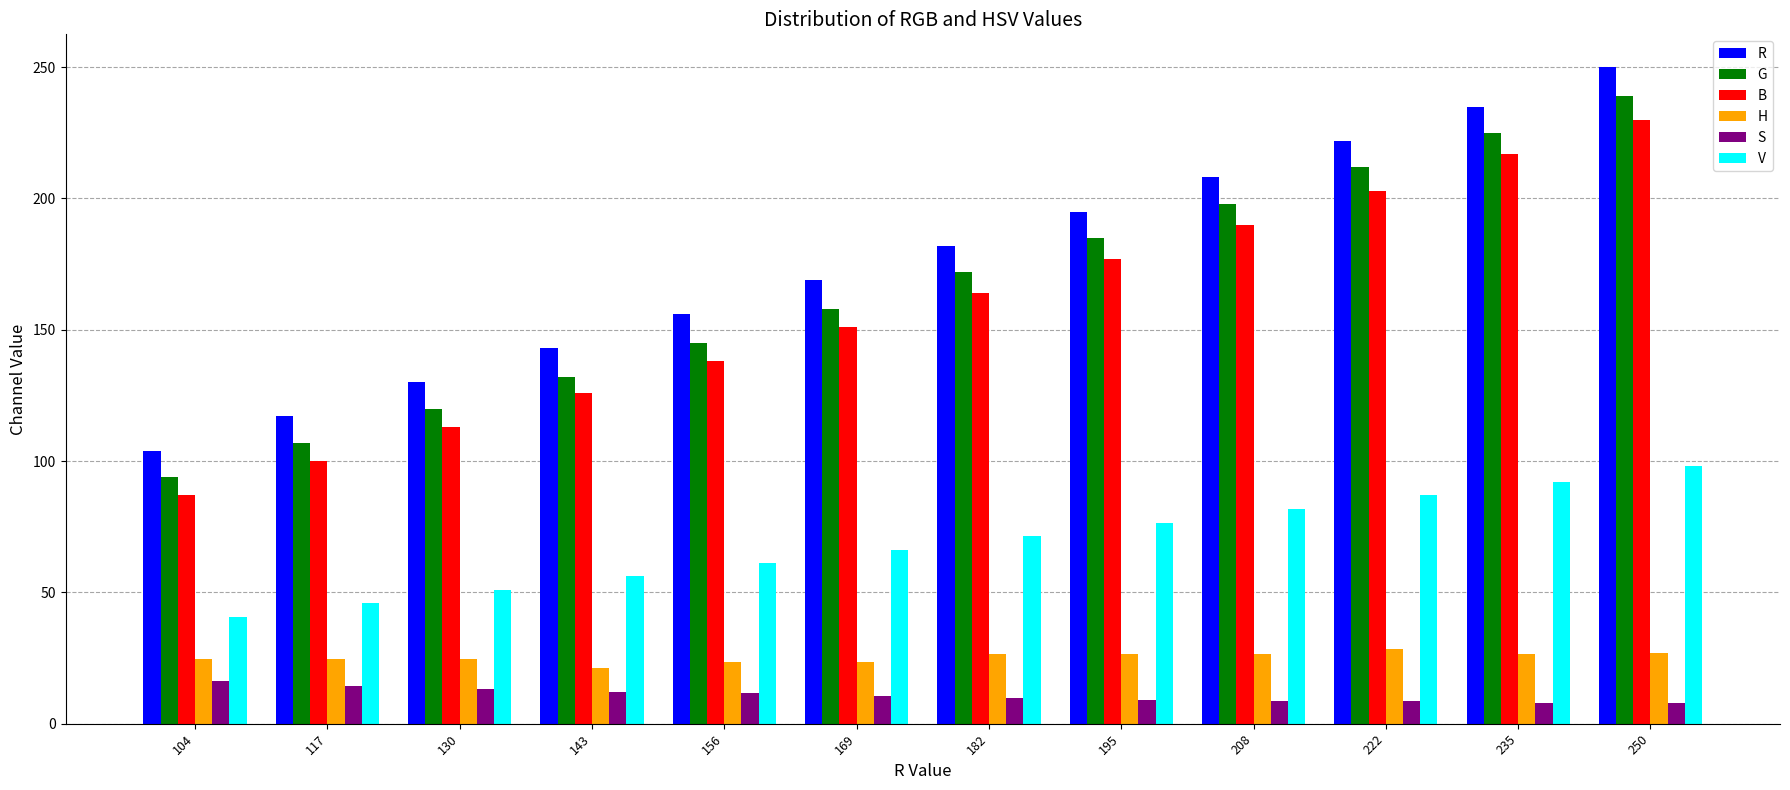

What is the difference between the maximum and minimum values in the H series?

7.2